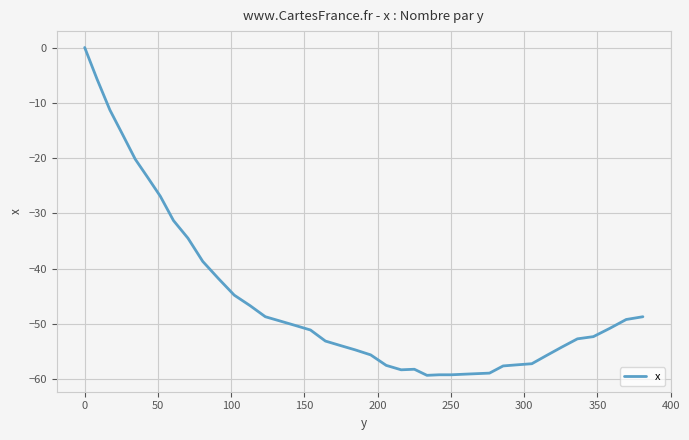

What is the difference between the maximum and minimum values?

59.3